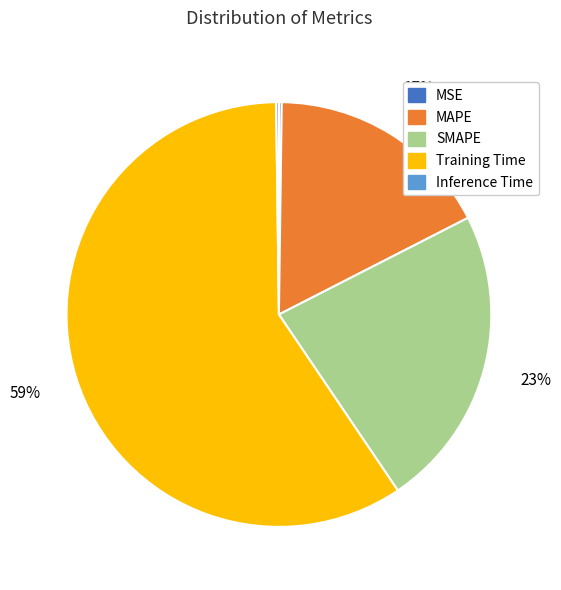

Is there a majority slice in this chart?

Yes